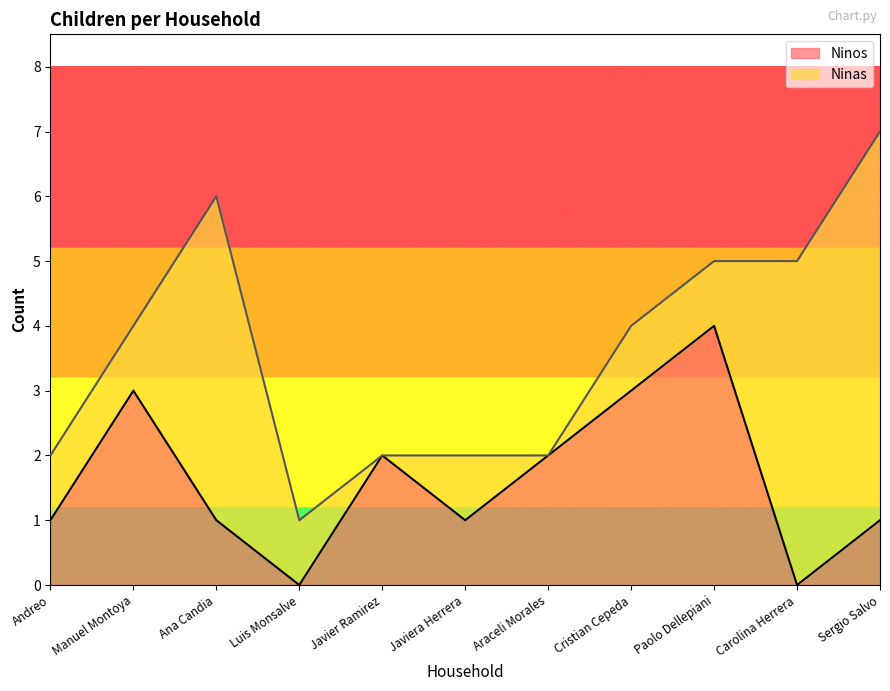

What is the change in value from Manuel Montoya to Sergio Salvo?

-2